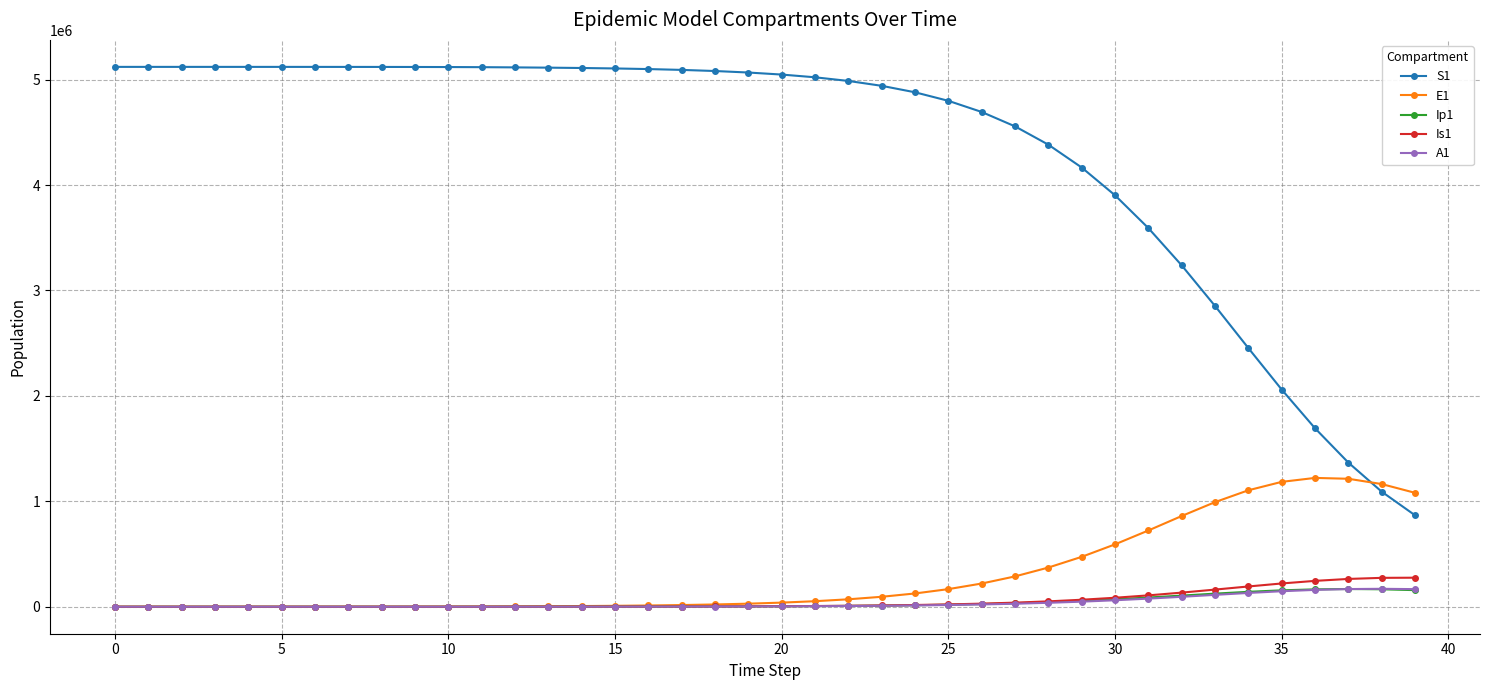

What is the highest value of the A1 series?

170036.4